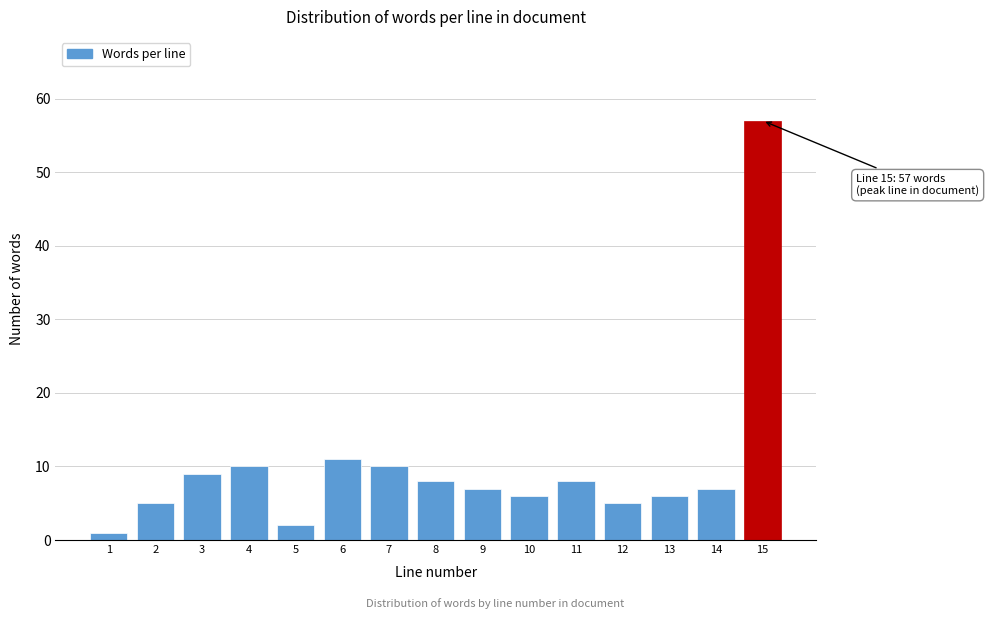

Reading left to right, what are all the values shown in this chart?

1=1	2=5	3=9	4=10	5=2	6=11	7=10	8=8	9=7	10=6	11=8	12=5	13=6	14=7	15=57